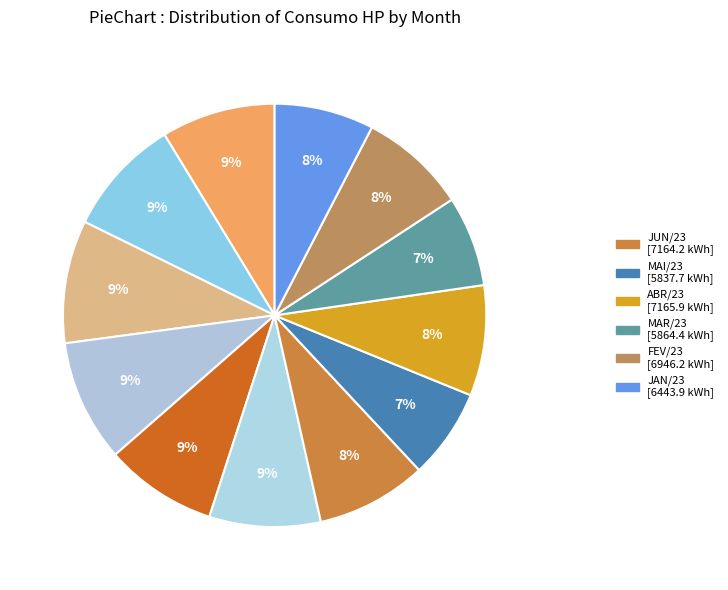

How many slices are in this pie chart?

12